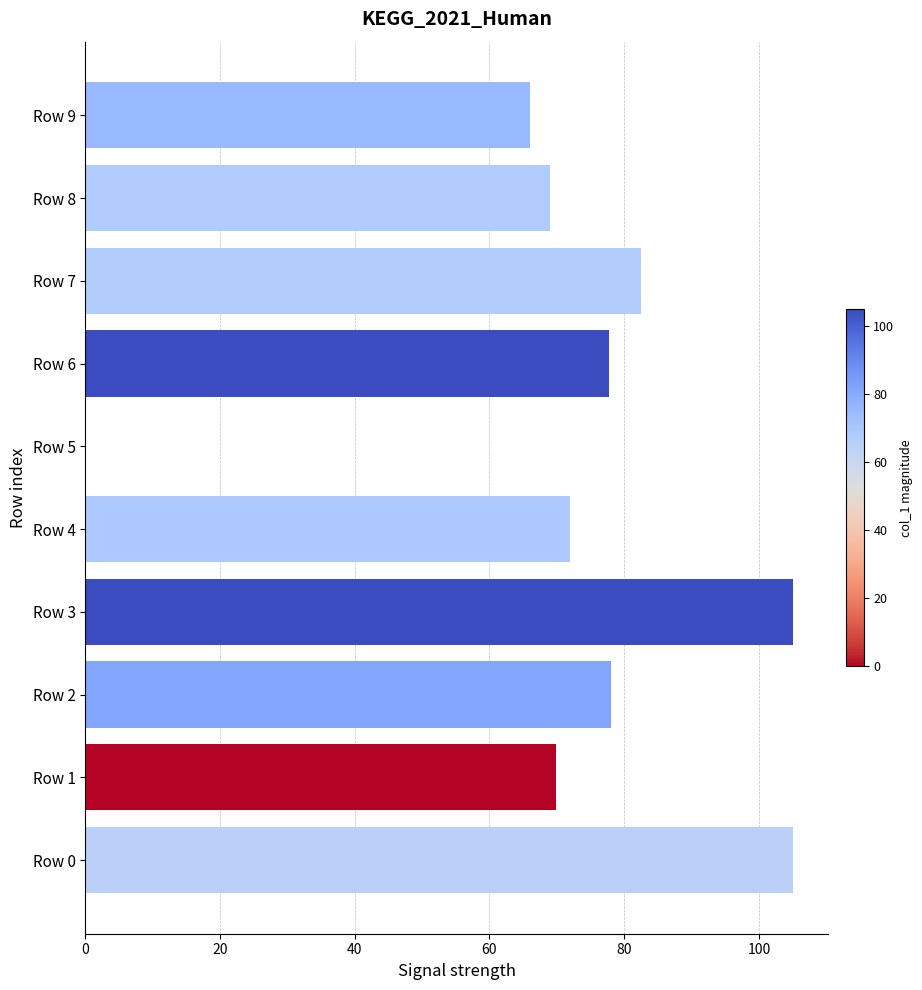

What is the change in value from Row 3 to Row 8?

-36.0